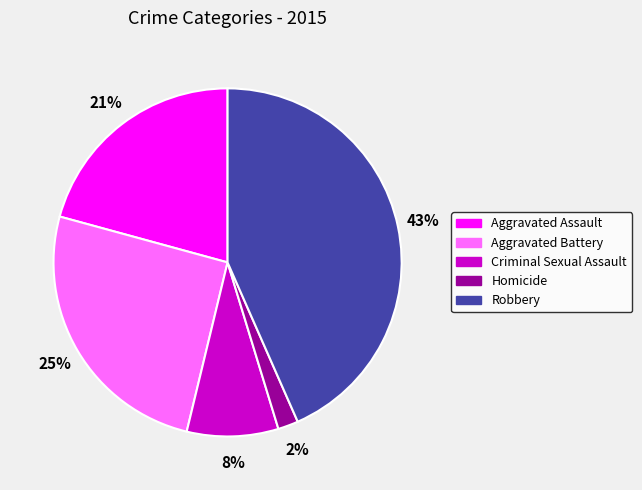

Does Aggravated Battery represent more than half of the total?

No